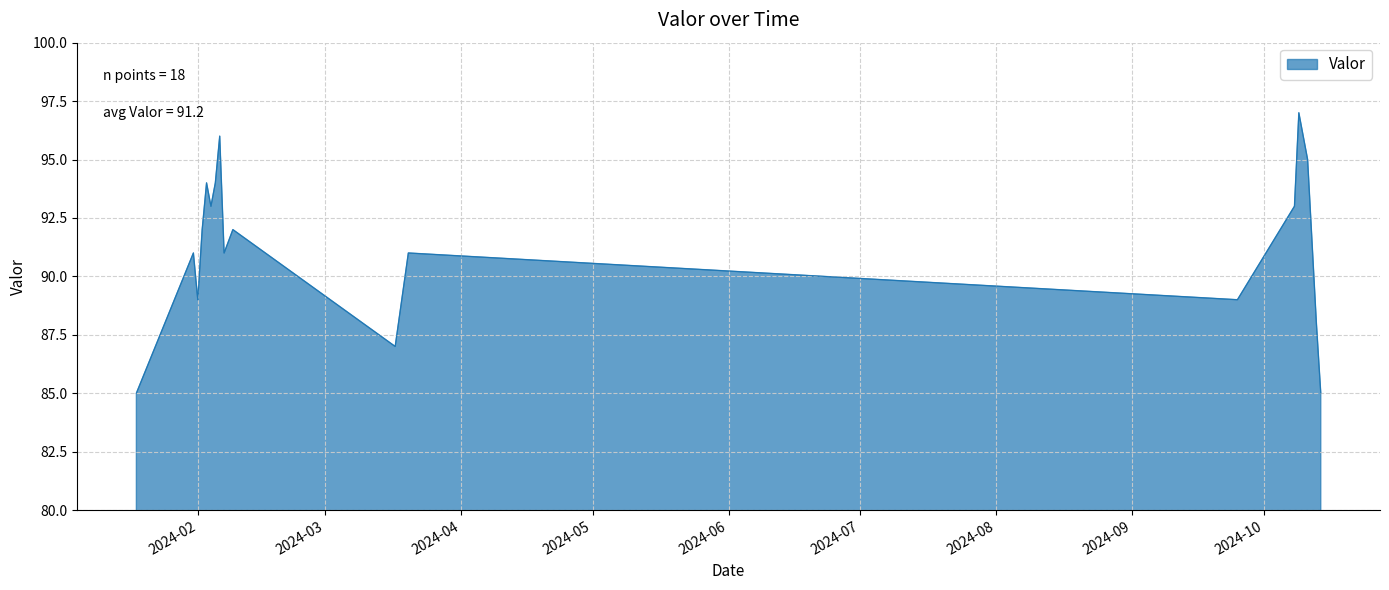

What is the difference between the maximum and minimum values?

12